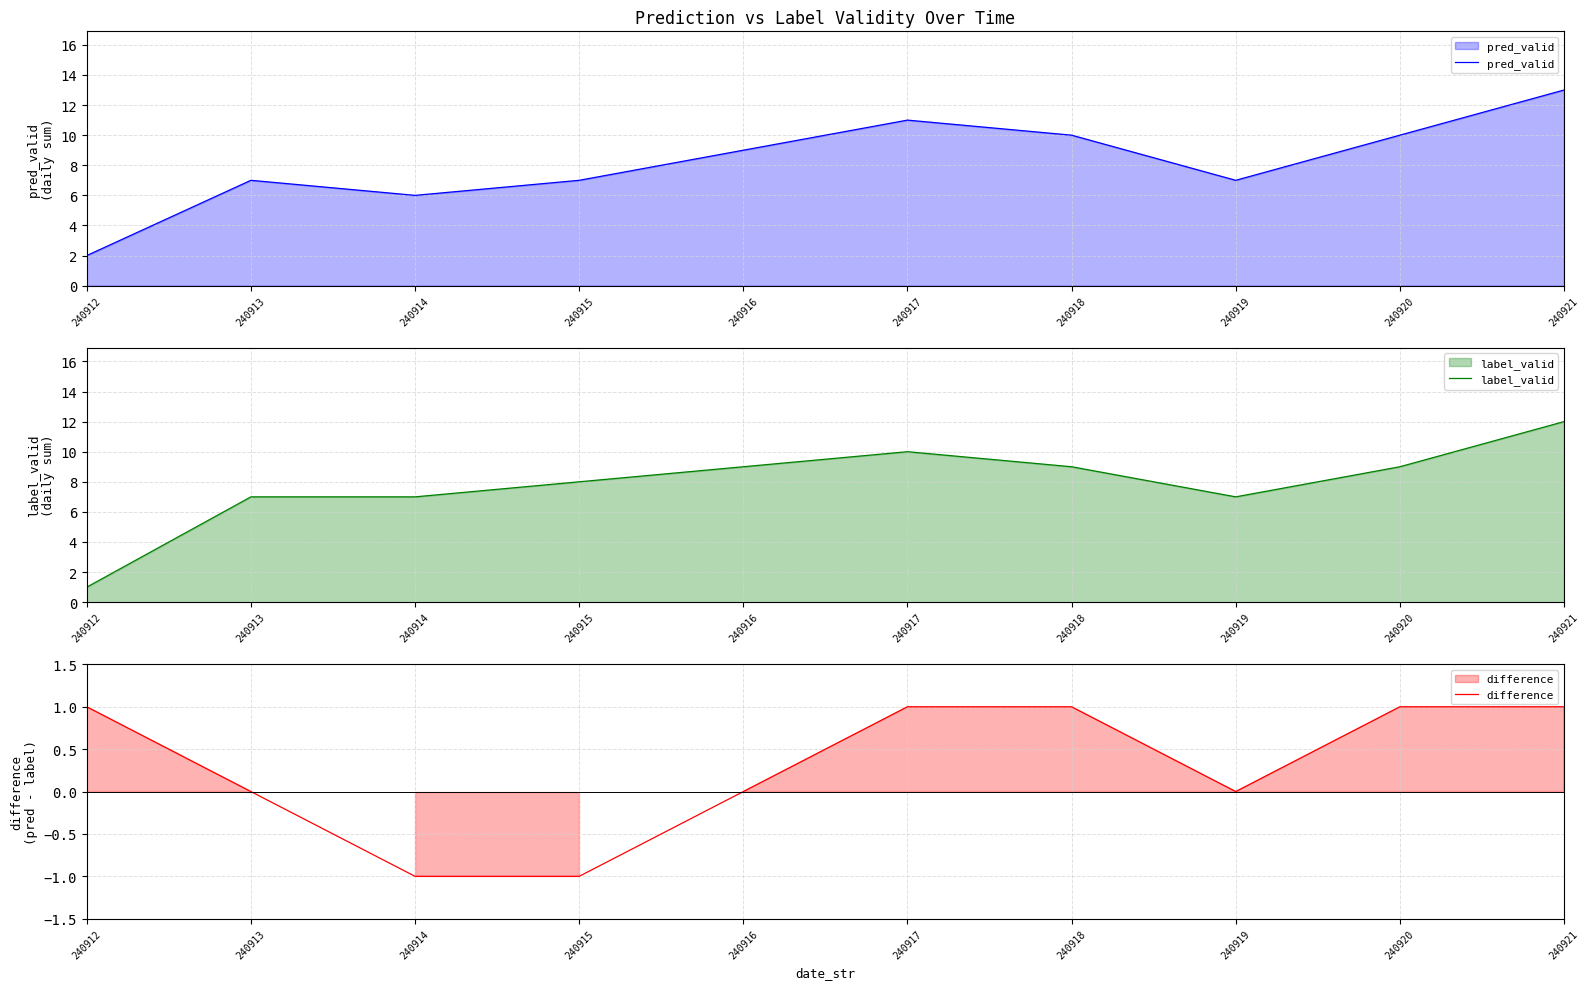

How many data points in pred_valid are less than 9?

5